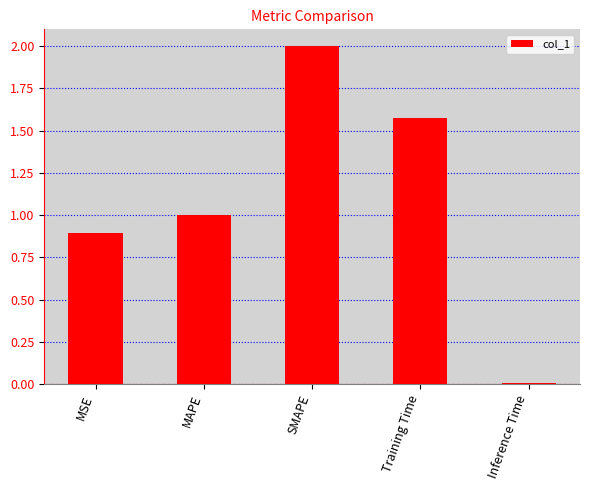

What is the value of the 2nd bar from the left?

1.0